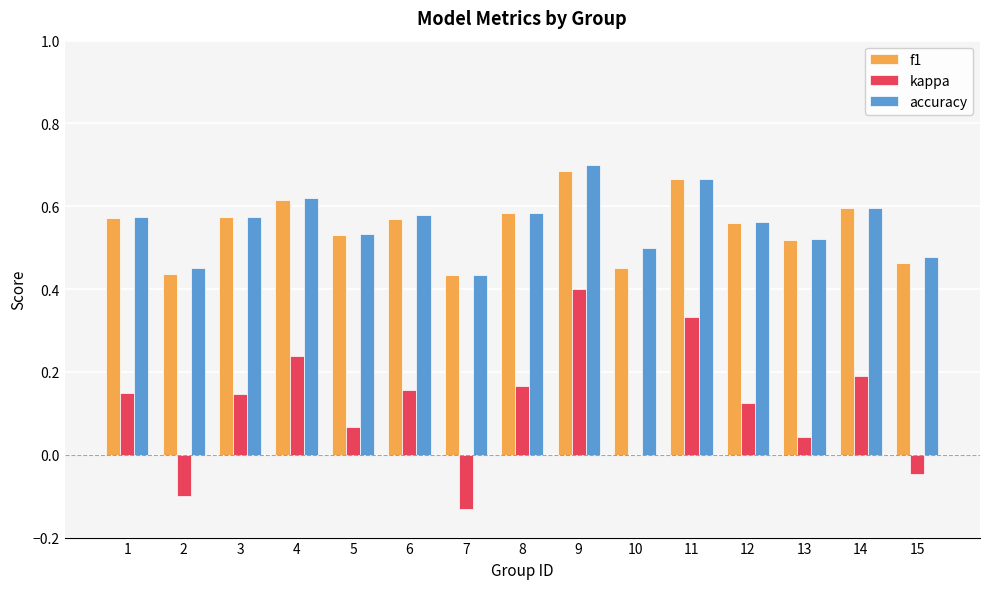

Are the bars grouped side by side (vs. stacked)?

Yes